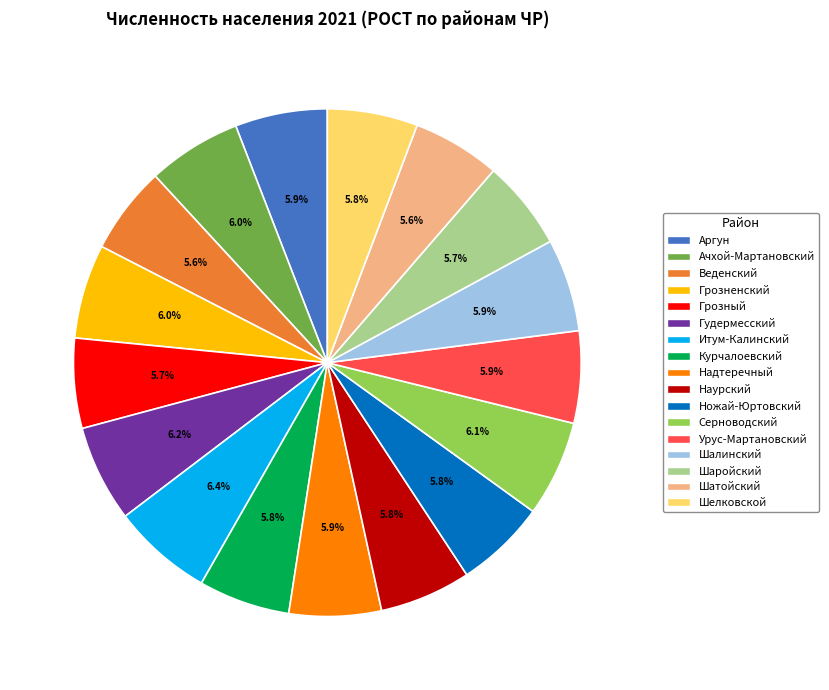

Is Курчалоевский the majority of the pie?

No